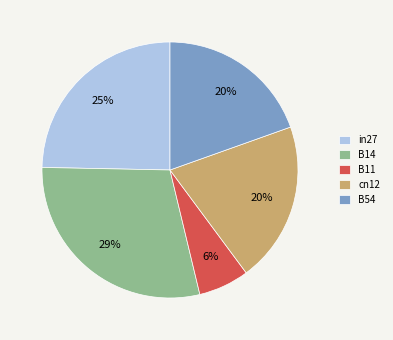

To the nearest percent, what portion does cn12 represent?

20%